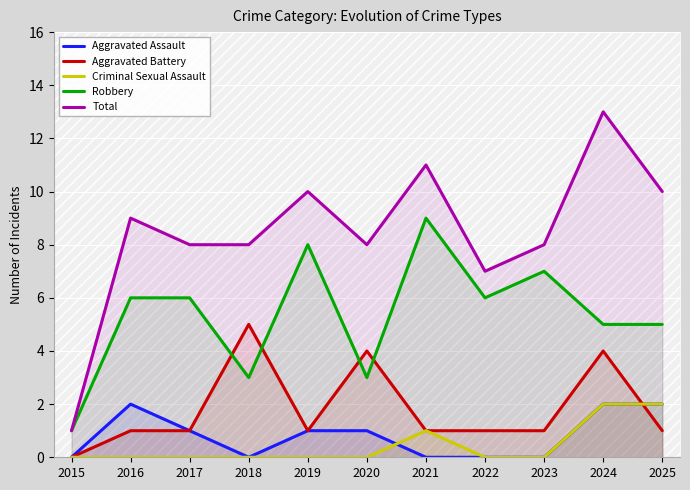

Reading right to left, extract all data points from this chart.

Aggravated Assault: 2025=2	2024=2	2023=0	2022=0	2021=0	2020=1	2019=1	2018=0	2017=1	2016=2	2015=0
Aggravated Battery: 2025=1	2024=4	2023=1	2022=1	2021=1	2020=4	2019=1	2018=5	2017=1	2016=1	2015=0
Criminal Sexual Assault: 2025=2	2024=2	2023=0	2022=0	2021=1	2020=0	2019=0	2018=0	2017=0	2016=0	2015=0
Robbery: 2025=5	2024=5	2023=7	2022=6	2021=9	2020=3	2019=8	2018=3	2017=6	2016=6	2015=1
Total: 2025=10	2024=13	2023=8	2022=7	2021=11	2020=8	2019=10	2018=8	2017=8	2016=9	2015=1